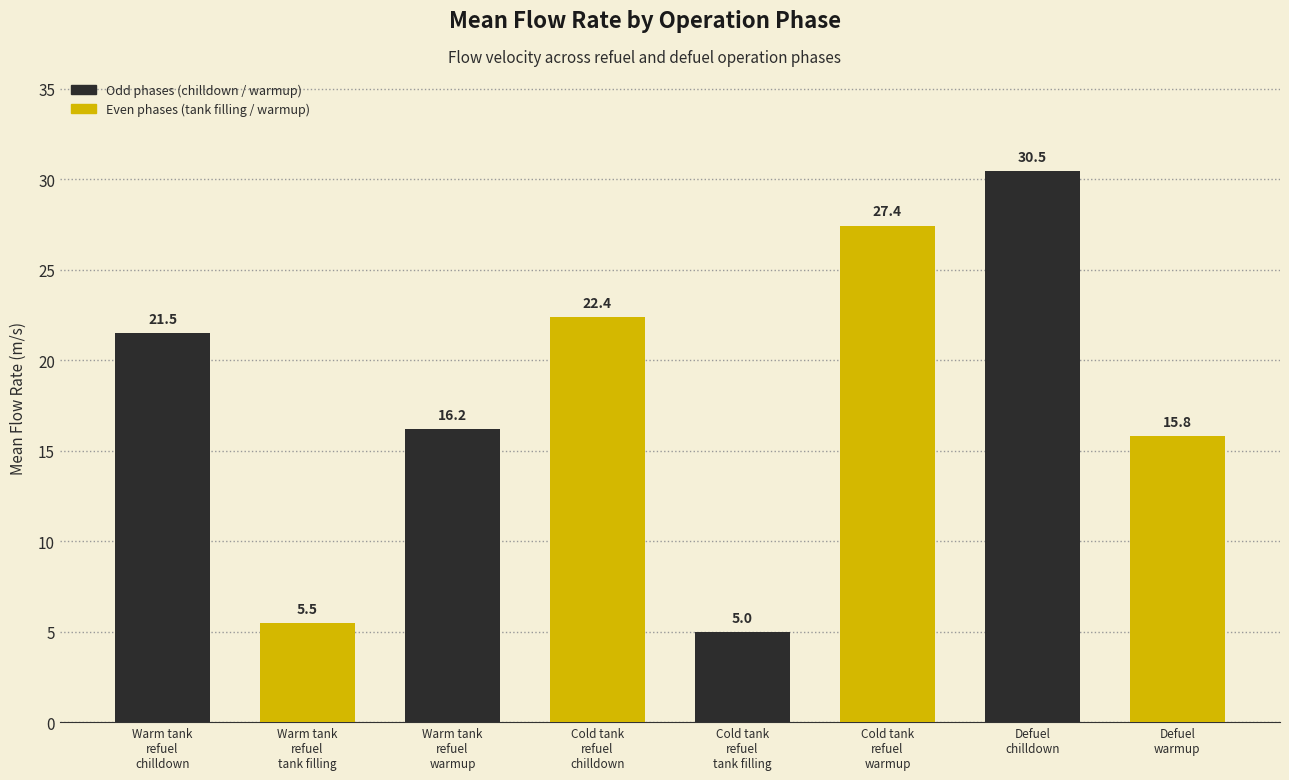

Are the bars grouped side by side (vs. stacked)?

No